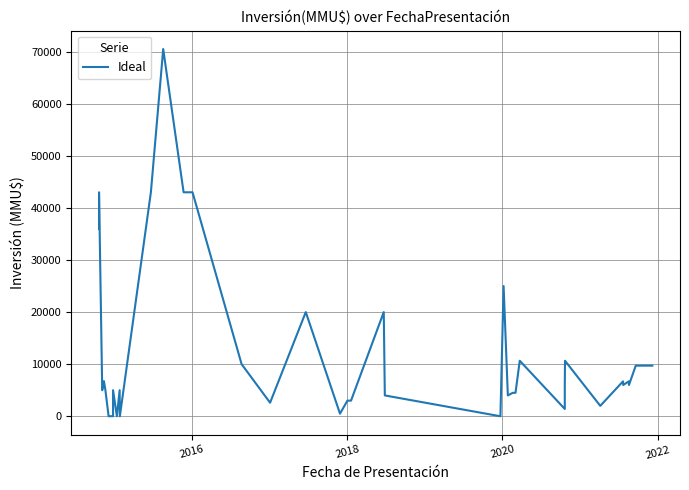

Reading right to left, what are all the values shown in this chart?

9720	9720	6000	6700	6000	6700	2000	10656	6000	1400	10656	4500	4500	4000	25000	0	4000	20000	3000	3000	500	20000	2600	10000	43000	43000	70500	43000	0	5000	0	5000	0	10	10	5000	6750	5000	43000	36000